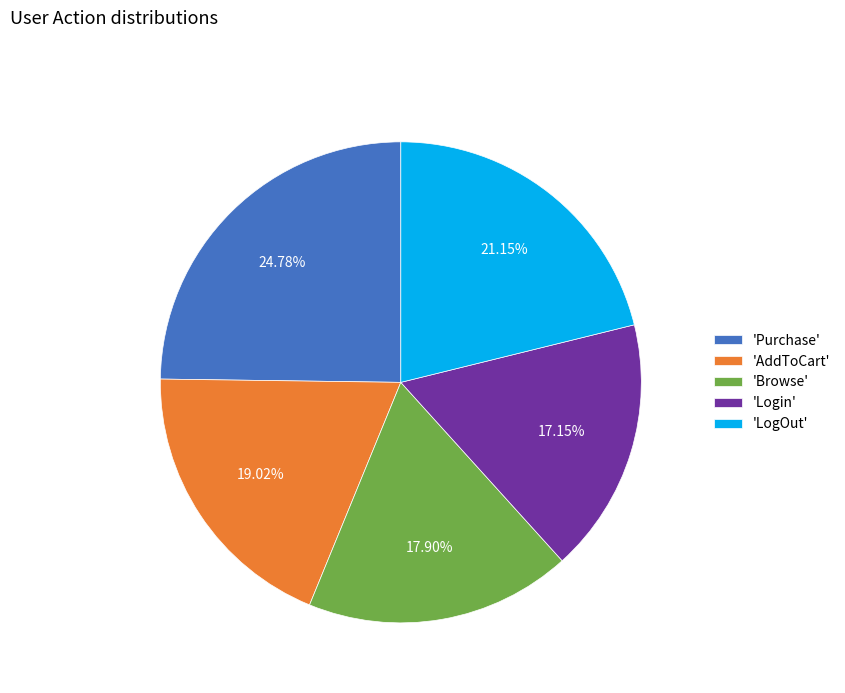

Combined, do 'Purchase' and 'Login' account for over 50%?

No